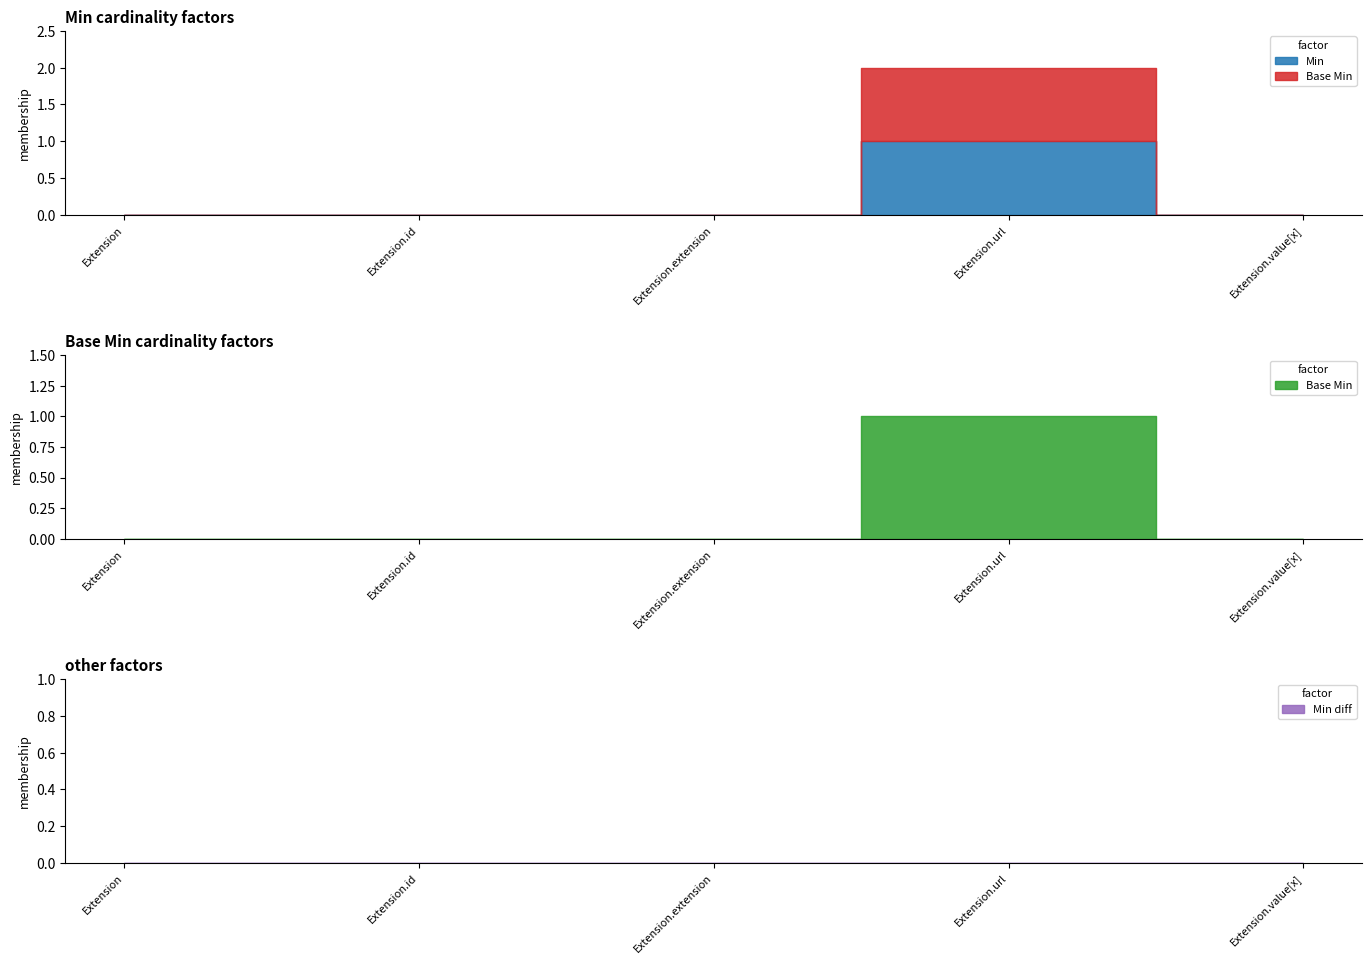

Rank the series by their maximum value, from highest to lowest.

Min, Base Min